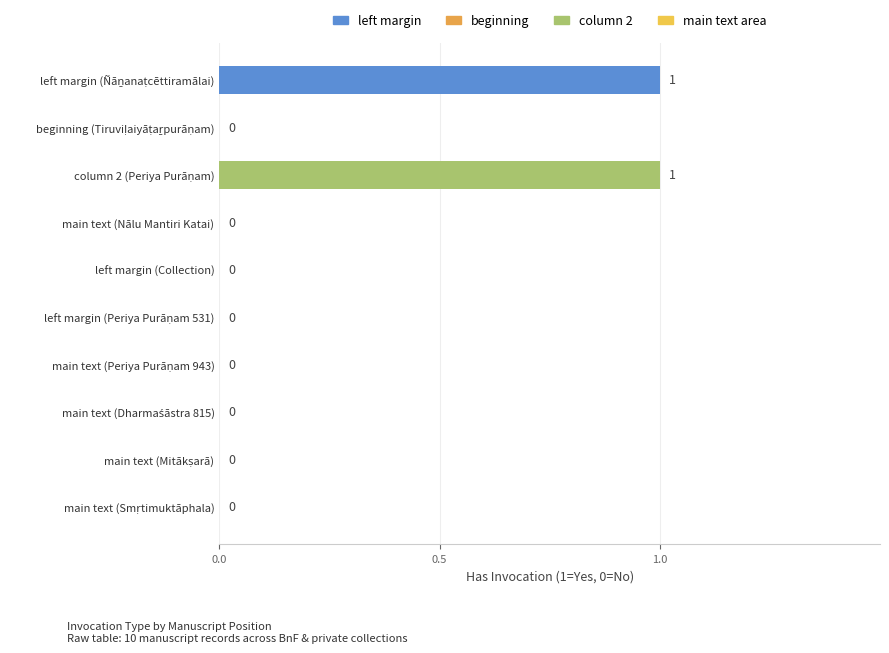

True or false: the data shows 0 at left margin (Collection).

True